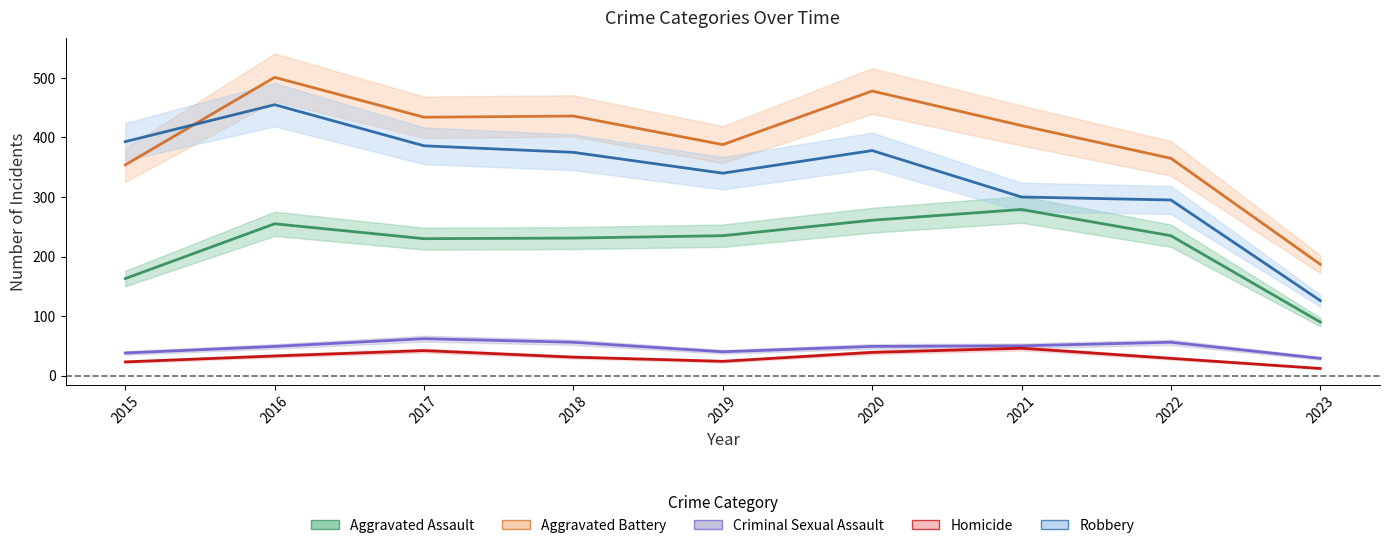

List the series in order of their peak value, highest first.

Aggravated Battery, Robbery, Aggravated Assault, Criminal Sexual Assault, Homicide